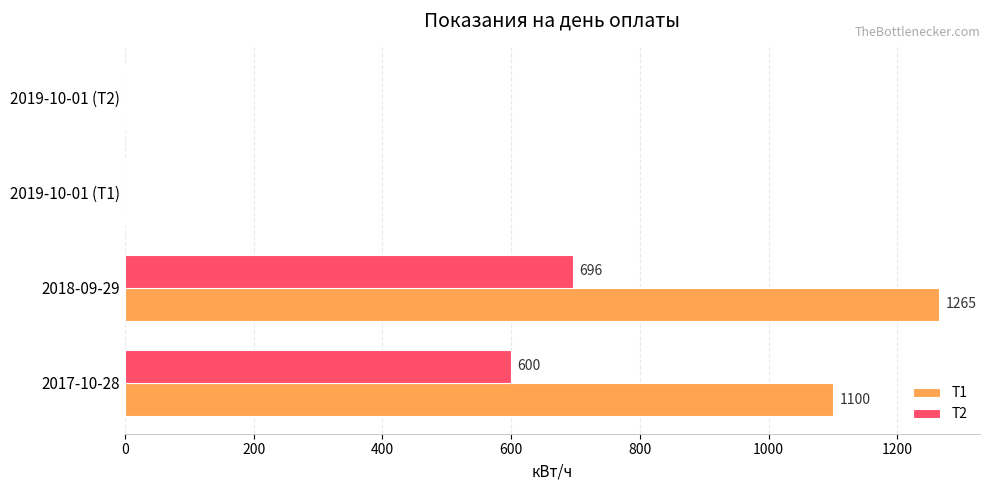

How many Т1 values are between 0 and 1265?

4